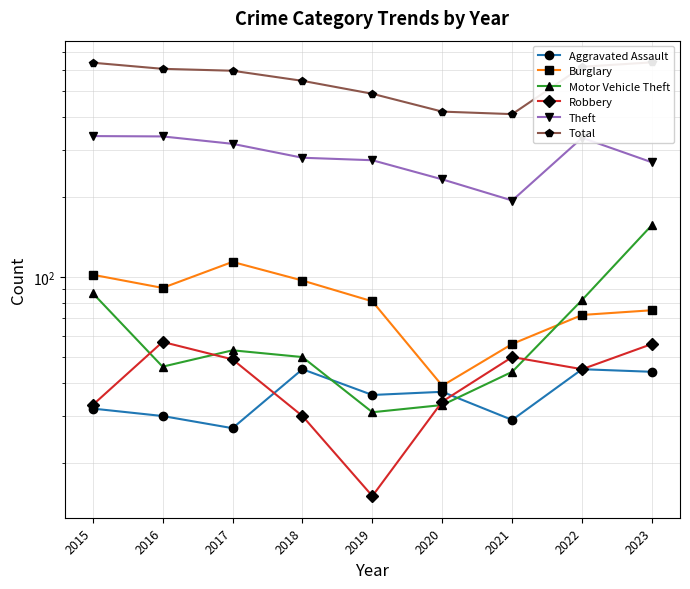

Reading left to right, list all the values displayed in this chart.

Aggravated Assault: 32	30	27	45	36	37	29	45	44
Burglary: 102	91	114	97	81	39	56	72	75
Motor Vehicle Theft: 87	46	53	50	31	33	44	82	157
Robbery: 33	57	49	30	15	34	50	45	56
Theft: 339	338	317	281	275	233	194	334	270
Total: 640	607	597	547	489	419	410	618	642